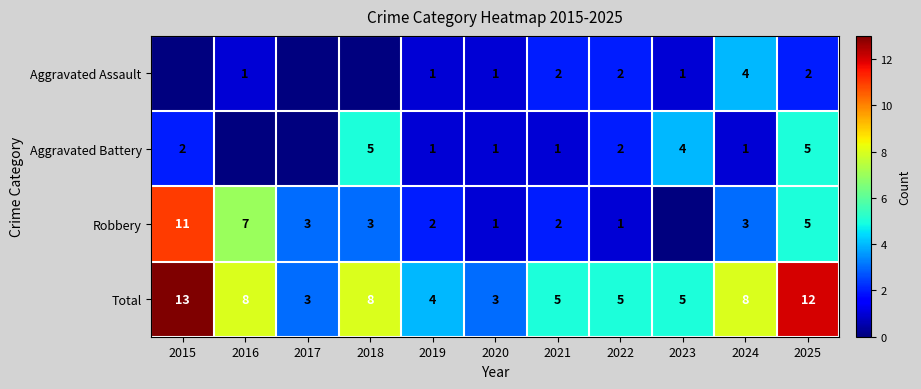

The value of Aggravated Battery at 2020 is 1. True or false?

True